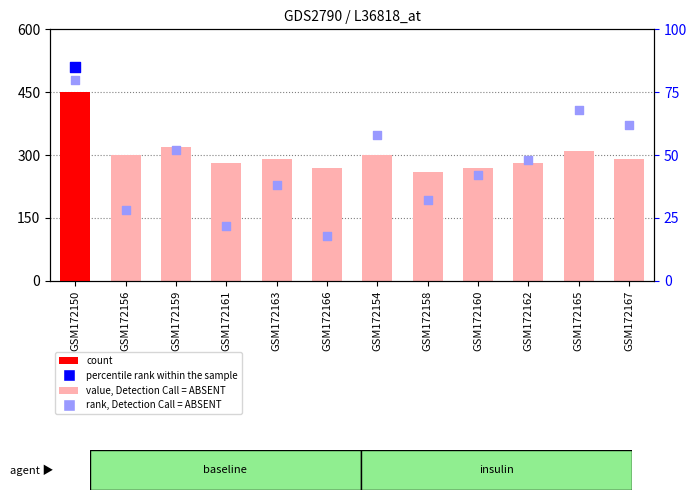

At which category is the sum across all series the highest?

GSM172150